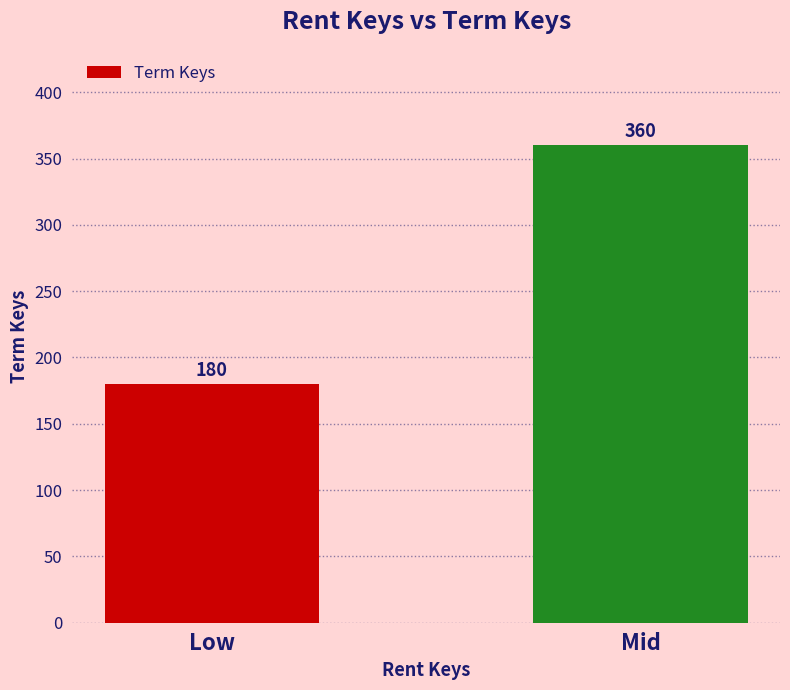

What is the label of the 1st bar from the left?

Low